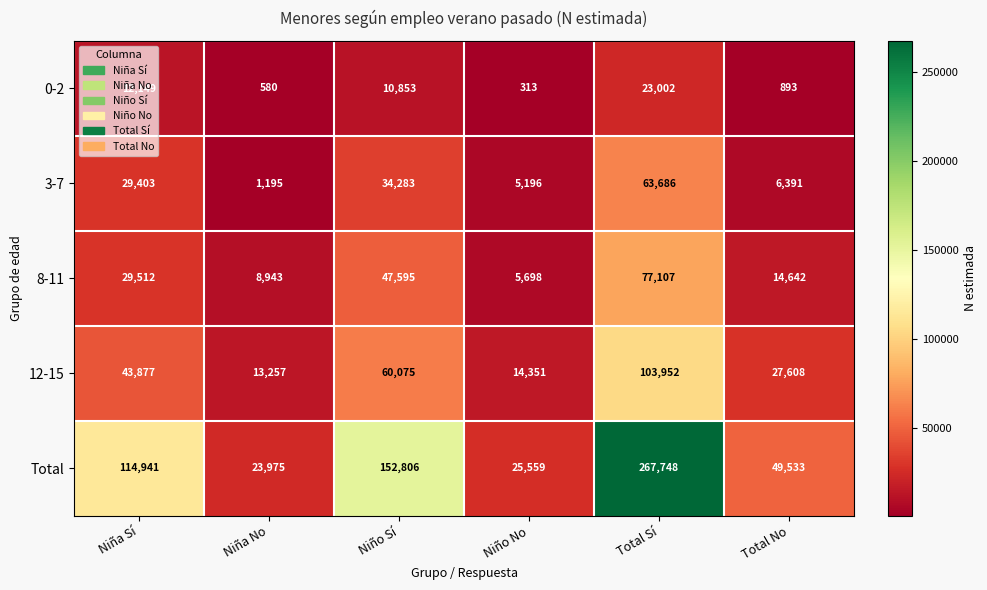

At which category is the sum across all series the highest?

Total Sí